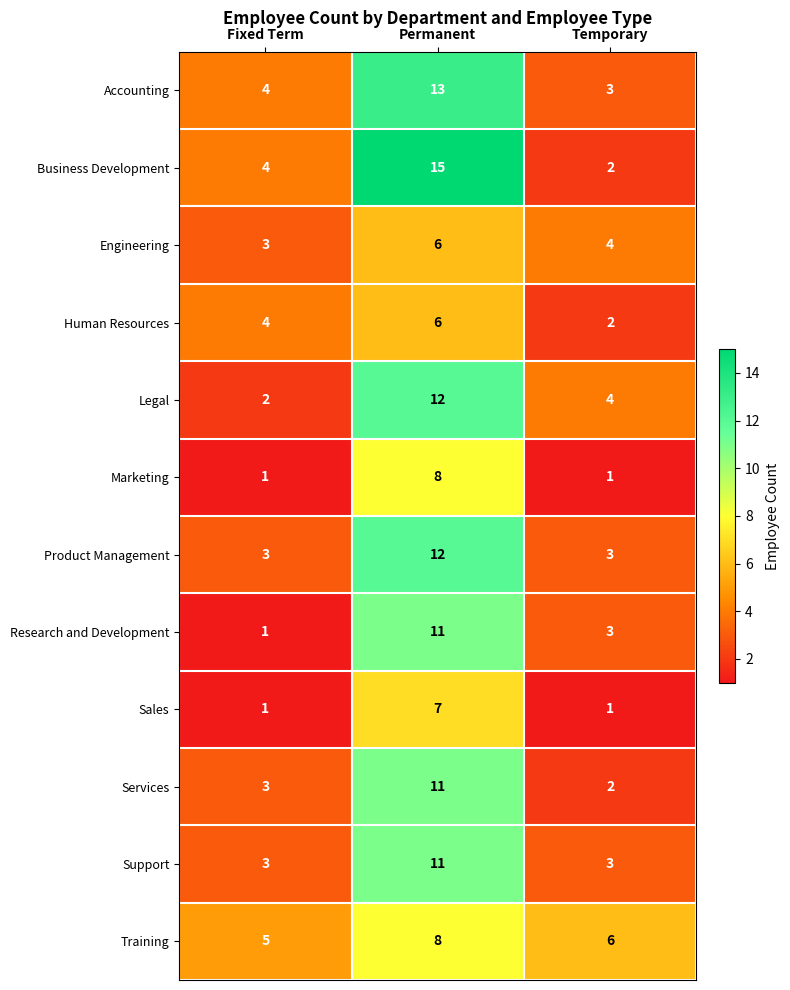

Count the number of categories in the chart.

3